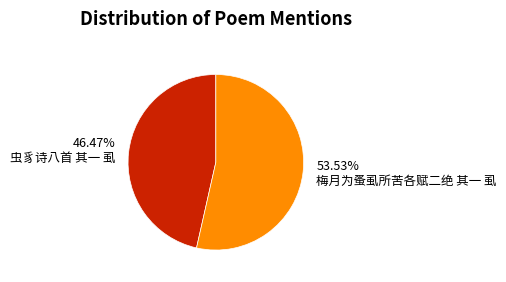

Combined, do 53.53% 梅月为蚤虱所苦各赋二绝 其一 虱 and 46.47% 虫豸诗八首 其一 虱 account for over 50%?

Yes